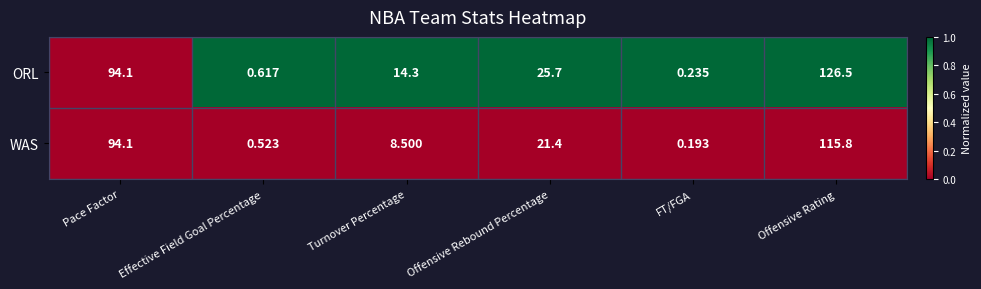

Which label corresponds to the smallest value in the chart?

FT/FGA